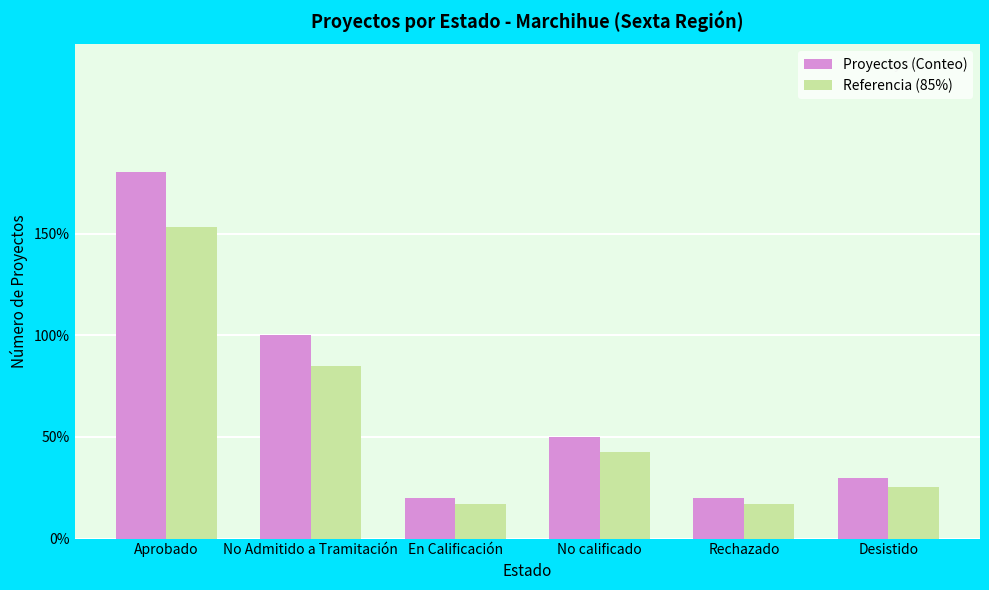

What are all the series names shown in the legend?

Proyectos (Conteo), Referencia (85%)